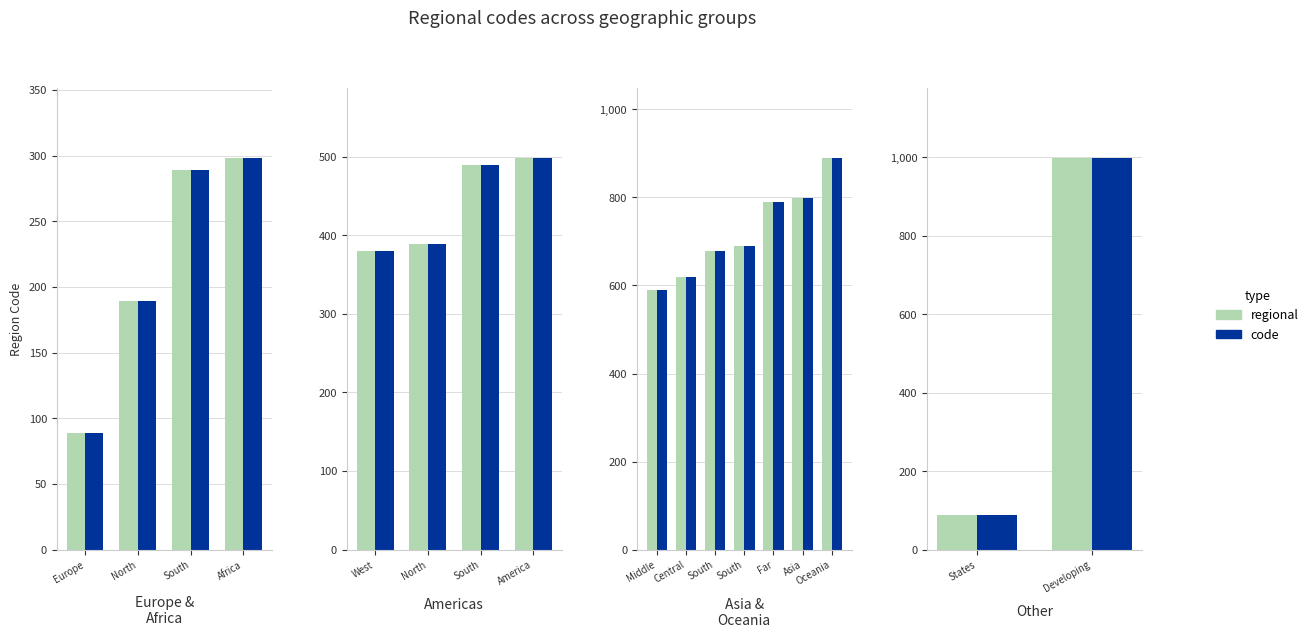

The value of regional at States is 88. True or false?

True